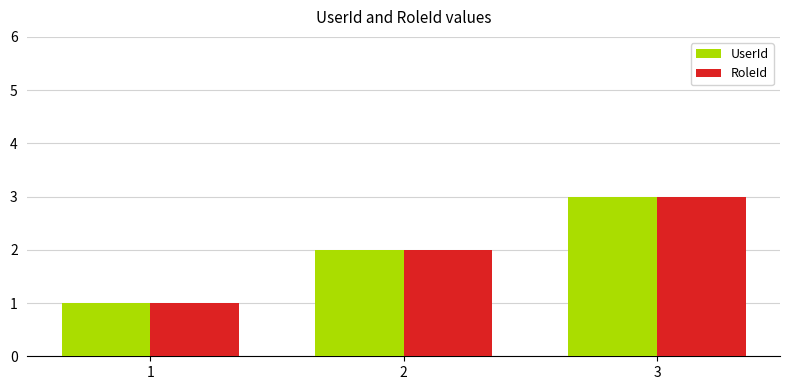

How many UserId values are between 1 and 3?

3